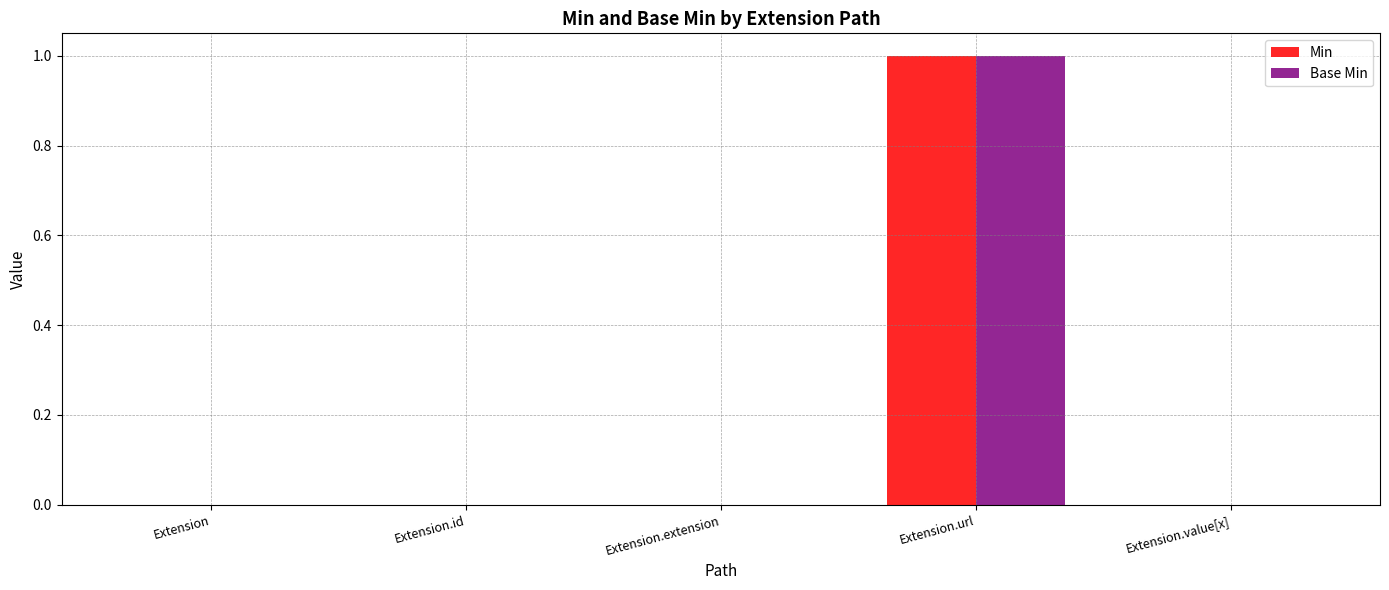

True or false: Base Min has a value of 0 at Extension.id.

True